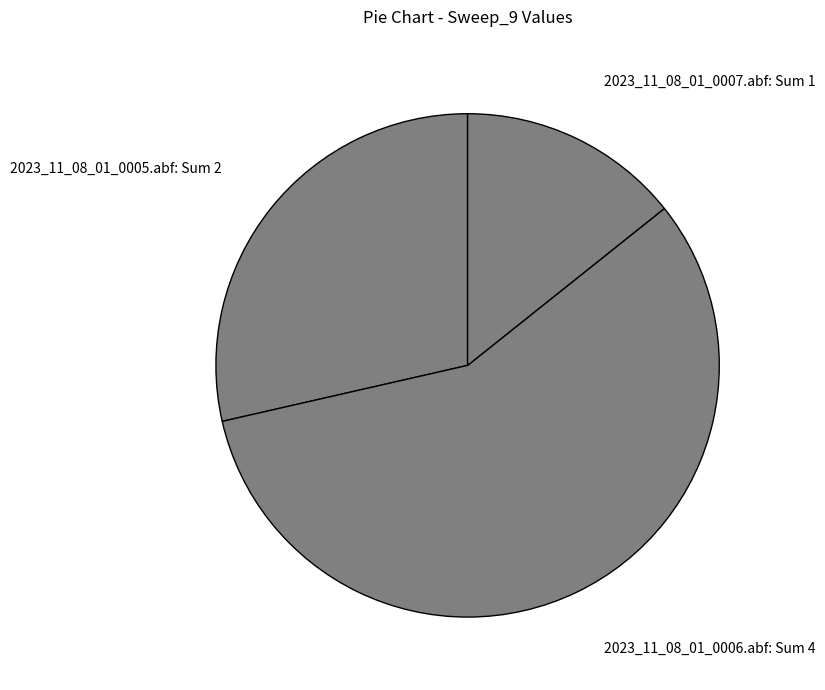

Which slice is the largest?

2023_11_08_01_0006.abf